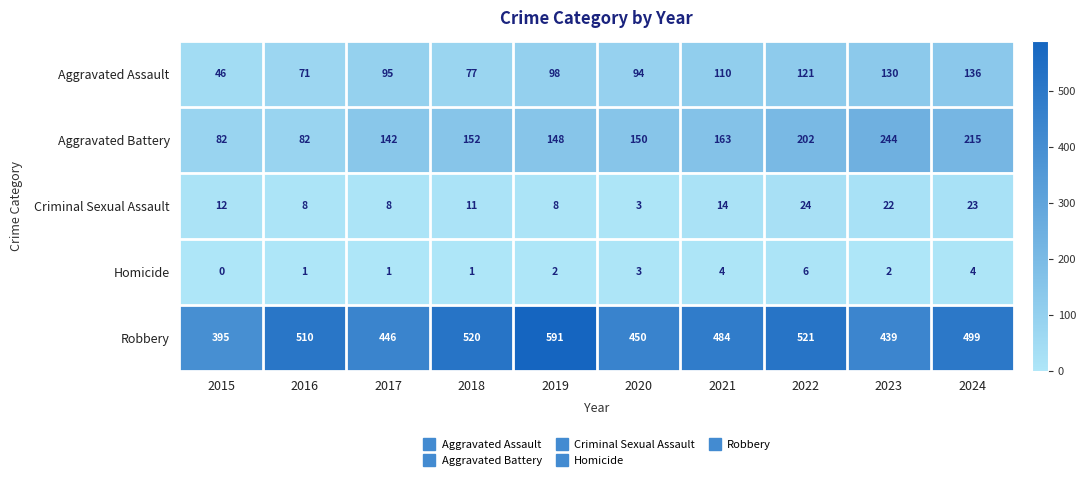

At which label does Aggravated Assault reach its peak?

2024